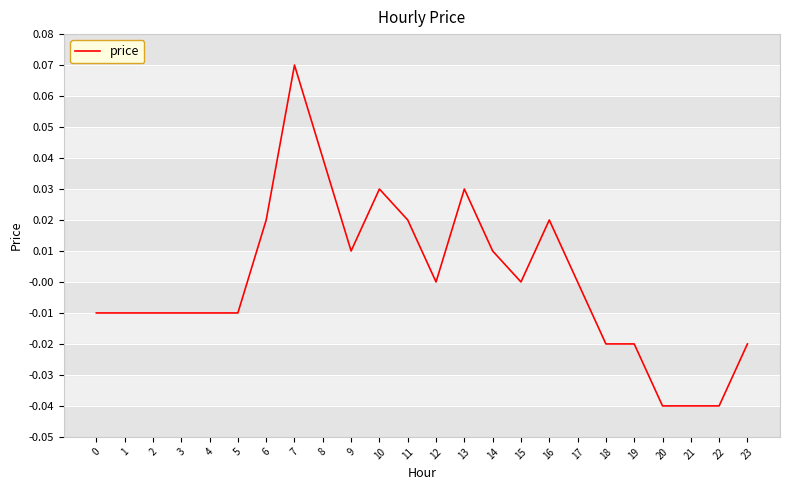

The chart shows a value of 0.0 at 6. True or false?

True